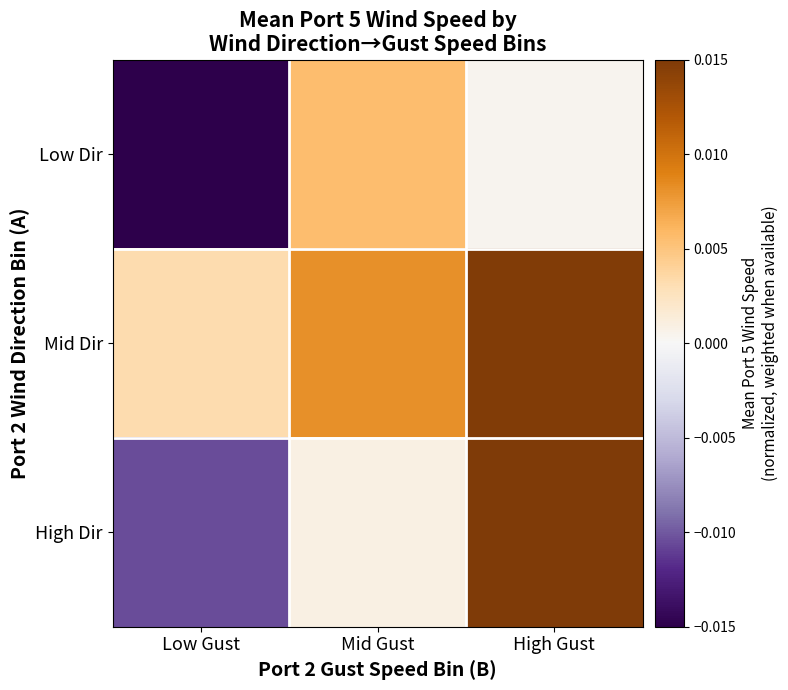

Rank the series at Low Gust from highest to lowest value.

Mid Dir, High Dir, Low Dir